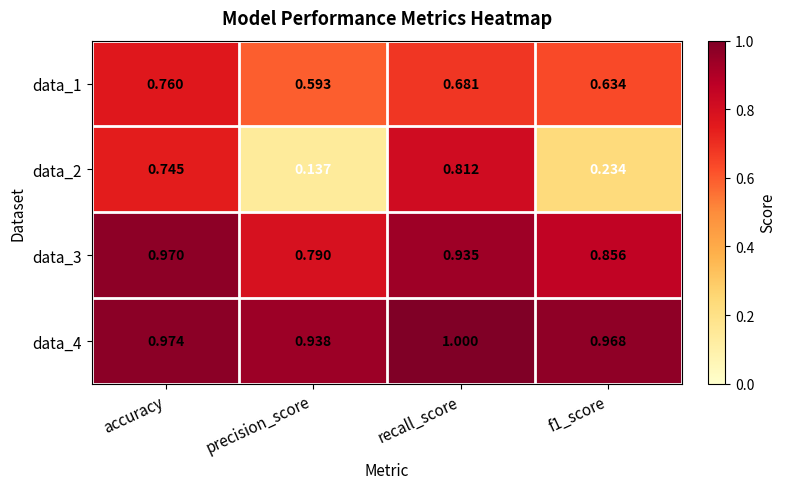

Which label corresponds to the largest value in the chart?

recall_score